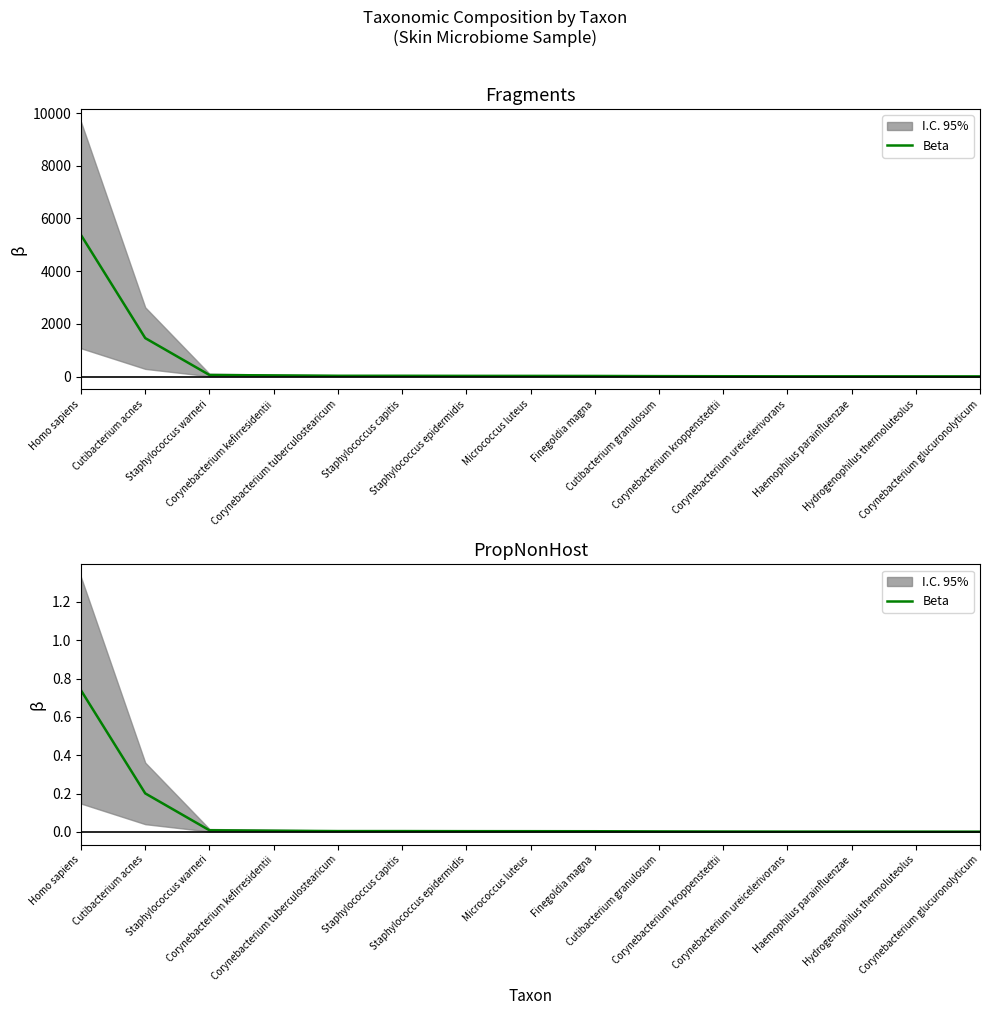

At which label is the value closest to 0?

Corynebacterium glucuronolyticum